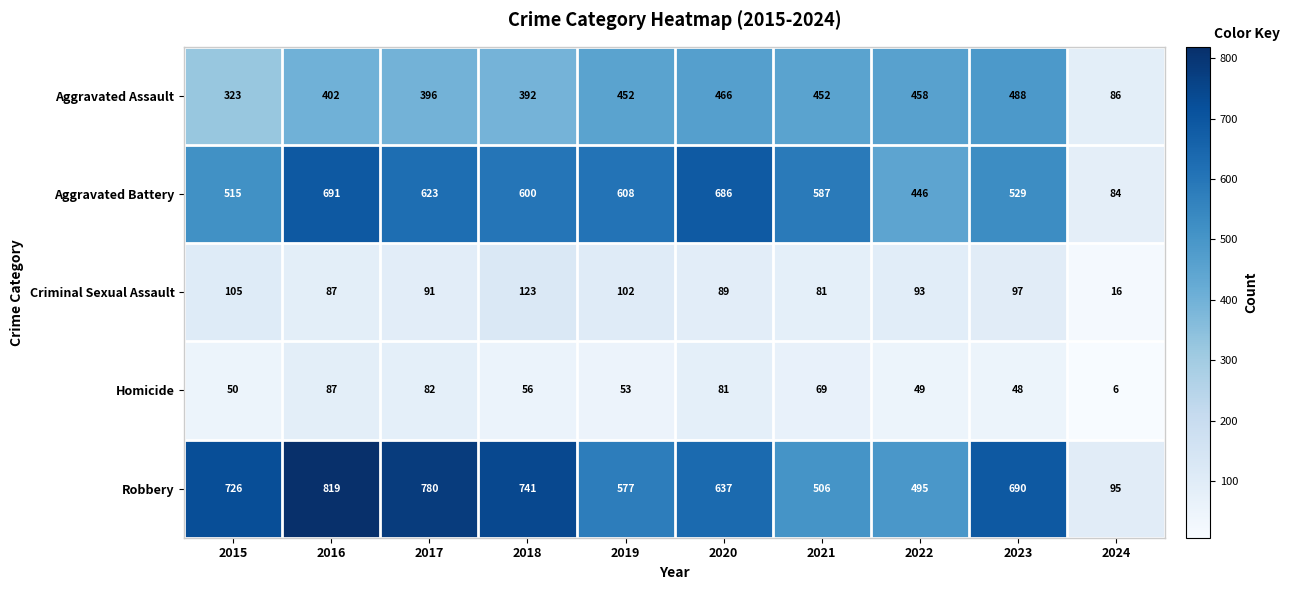

What is the lowest value of the Criminal Sexual Assault series?

16